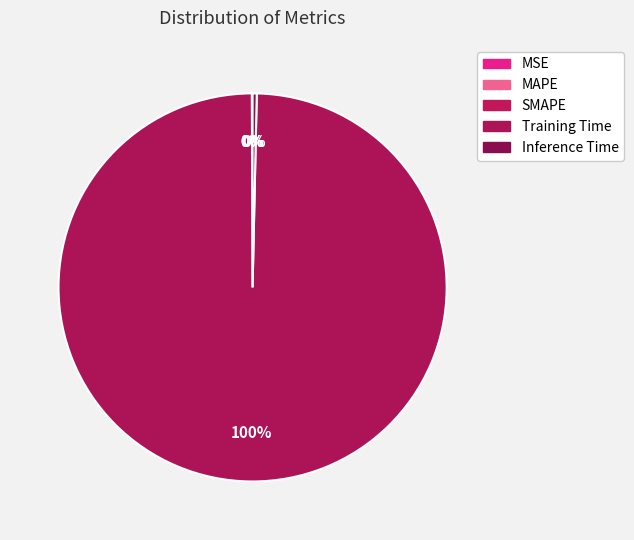

How many slices are in this pie chart?

5